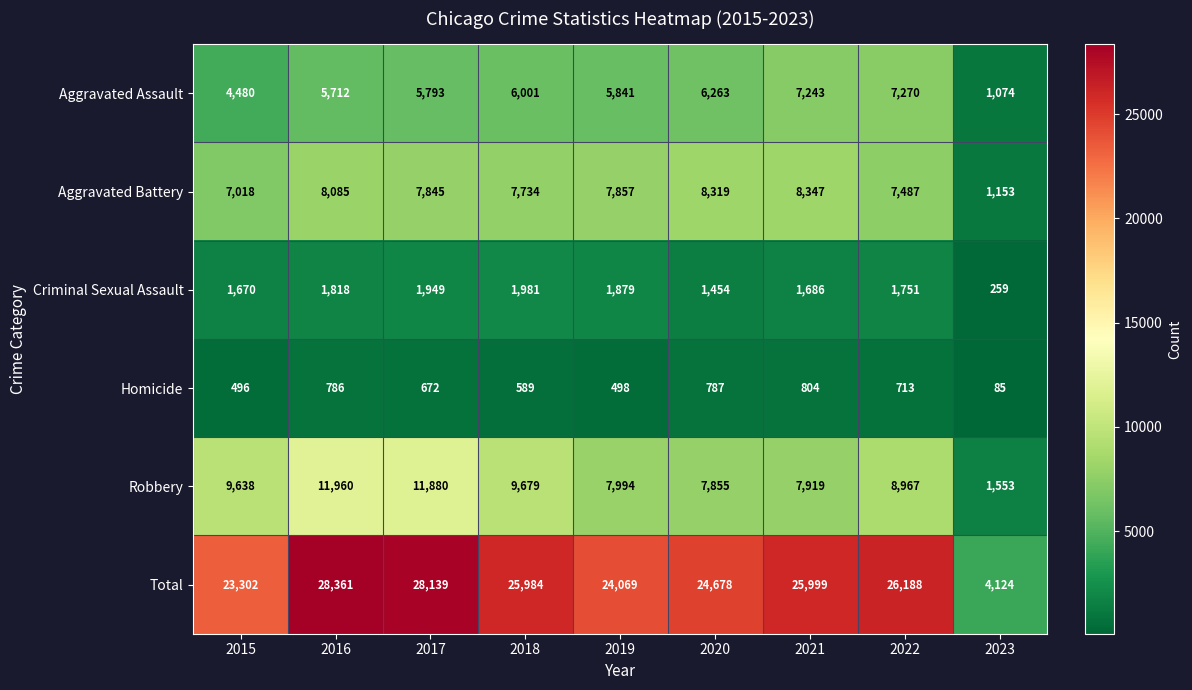

Which series has the widest spread of values?

Total